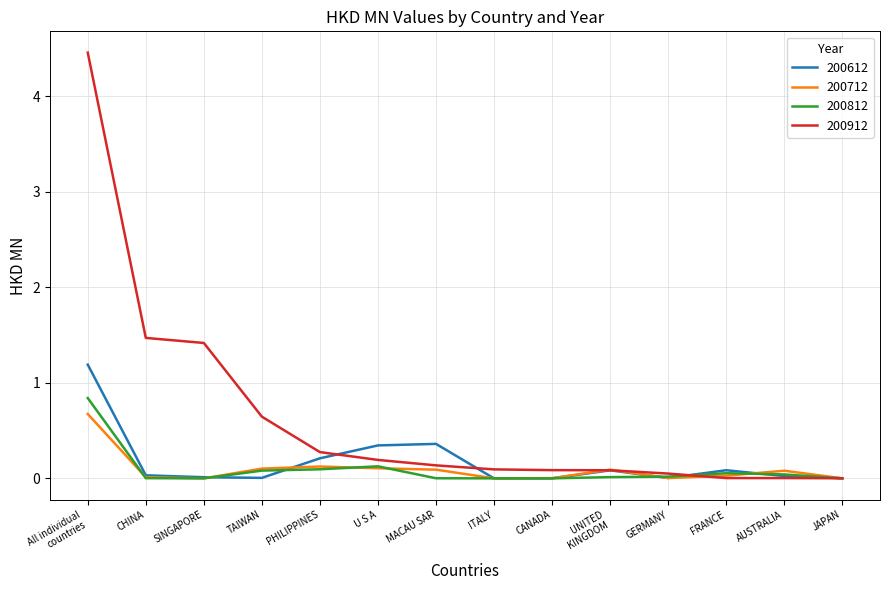

What is the maximum value shown in the chart?

4.5